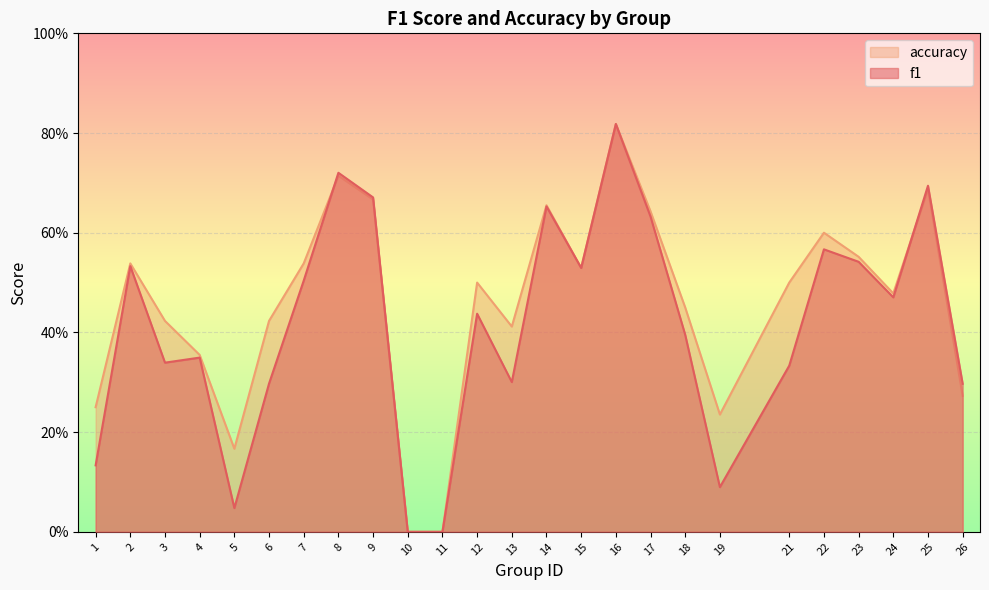

How many times do f1 and accuracy cross each other?

2